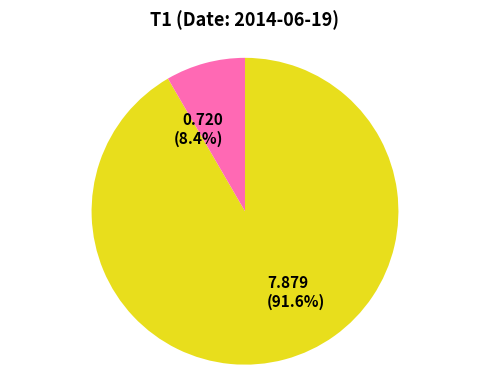

Is there any slice that represents more than half of the pie?

Yes